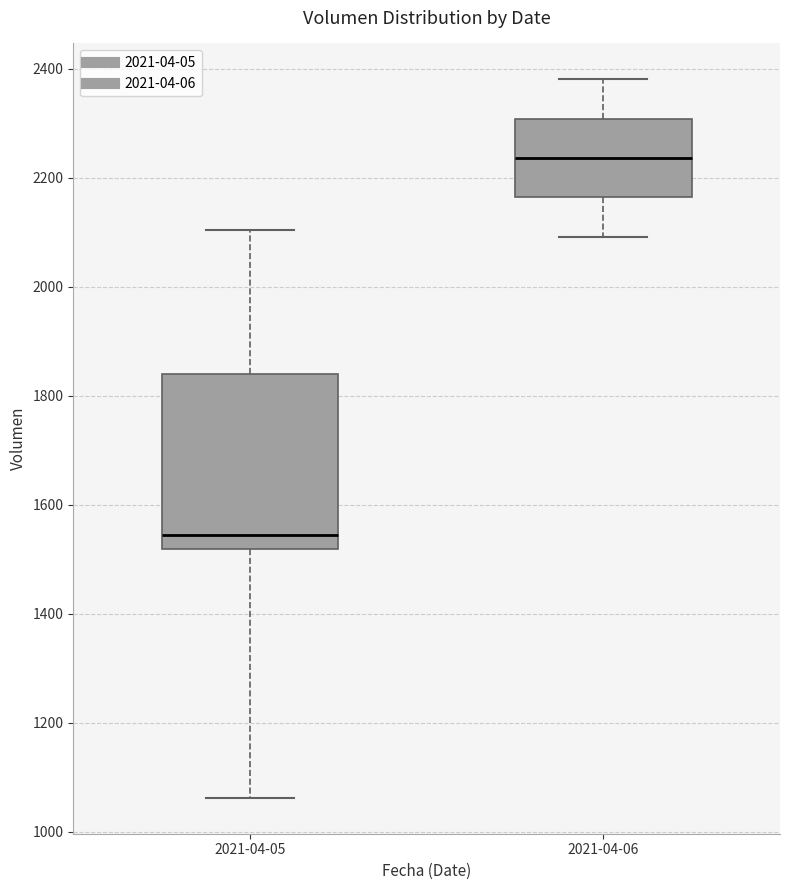

Reading left to right, transcribe this box plot: for each box, give where its median line is, the range the box spans, and where its two whiskers end, as read against the y-axis. The values are not printed on the chart, so give them approximately, as read against the axis.

2021-04-05: median 1540, box 1520 to 1840, whiskers 1060 to 2100
2021-04-06: median 2240, box 2160 to 2300, whiskers 2100 to 2380